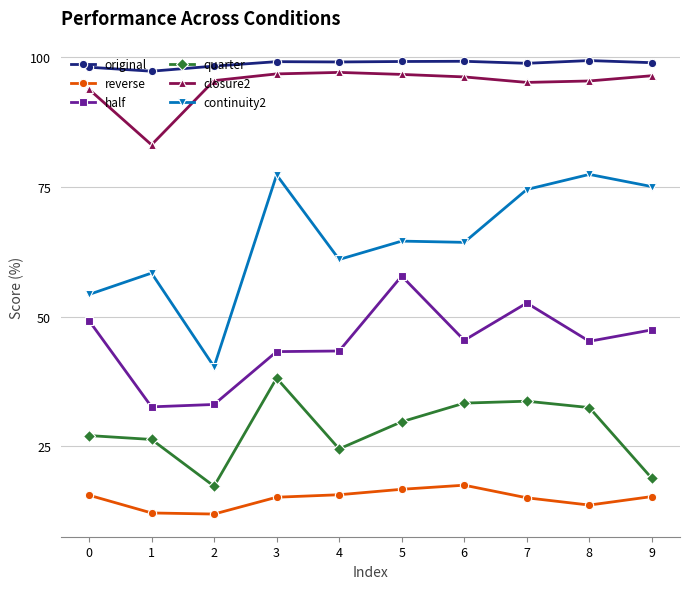

What is the total value across all series at 3?

369.8